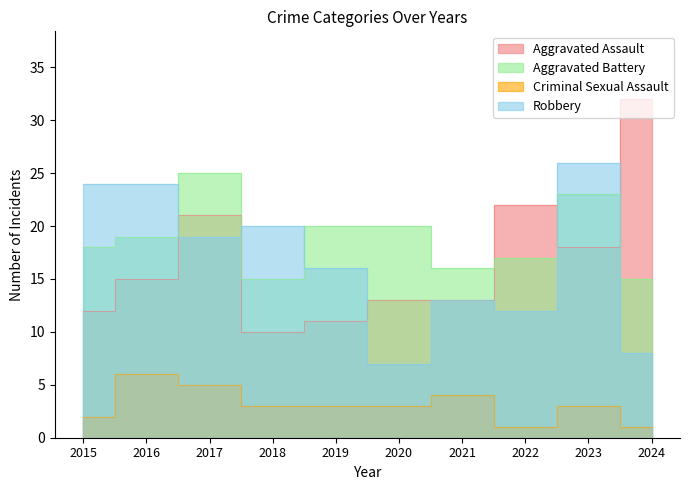

At which label does Aggravated Assault reach its minimum?

2018